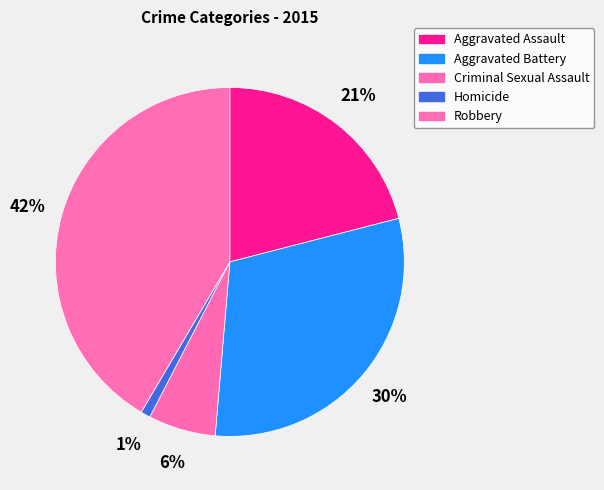

To the nearest percent, what percentage of the pie is Robbery?

42%